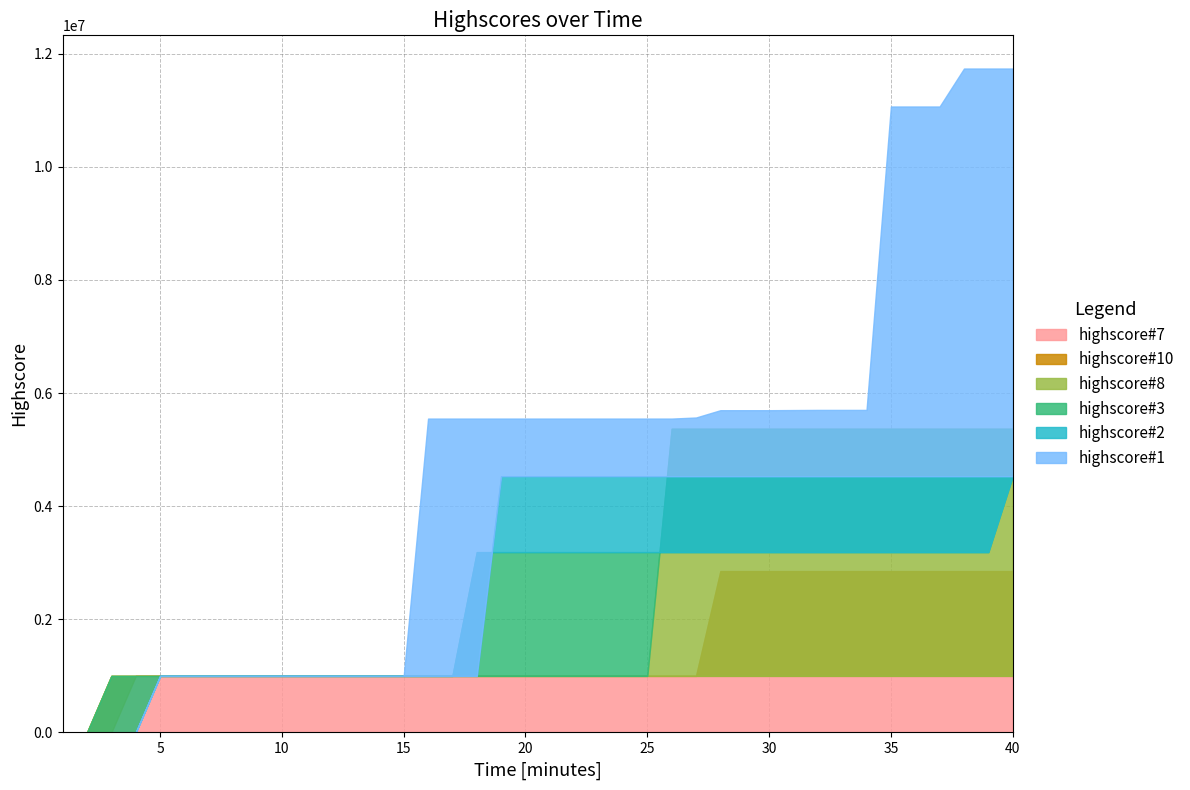

True or false: highscore#3 and highscore#10 intersect in this chart.

False